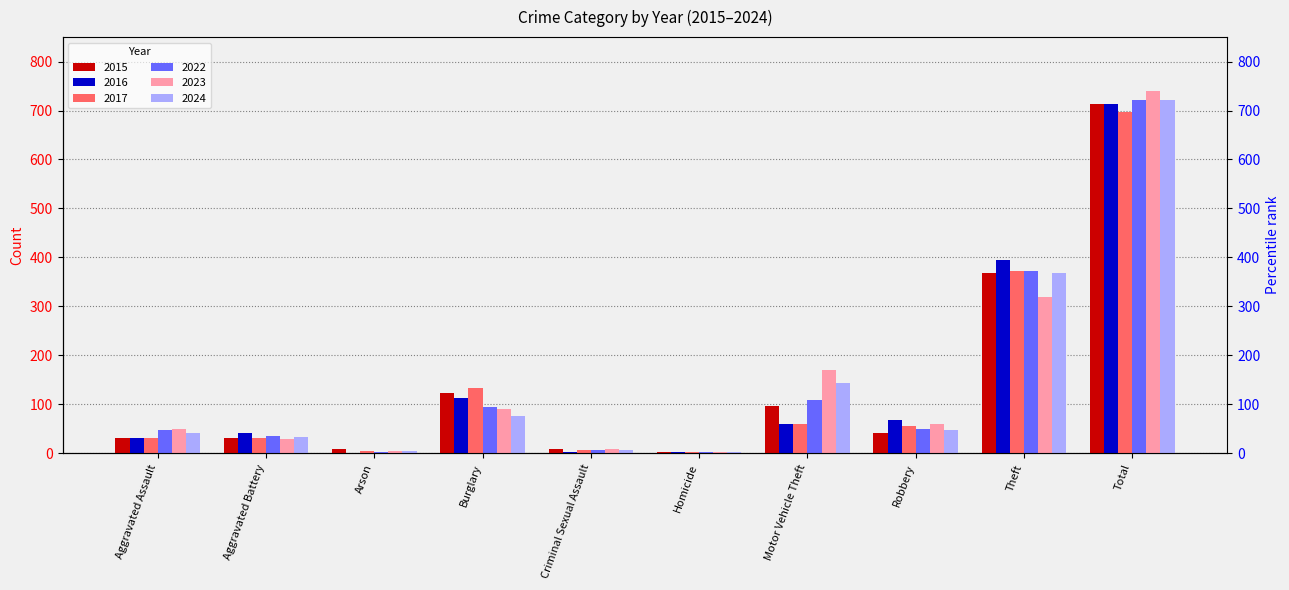

Reading right to left, extract all data points from this chart.

2015: Total=713	Theft=369	Robbery=41	Motor Vehicle Theft=96	Homicide=3	Criminal Sexual Assault=9	Burglary=123	Arson=9	Aggravated Battery=31	Aggravated Assault=32
2016: Total=714	Theft=394	Robbery=69	Motor Vehicle Theft=59	Homicide=2	Criminal Sexual Assault=3	Burglary=113	Arson=1	Aggravated Battery=41	Aggravated Assault=32
2017: Total=697	Theft=372	Robbery=55	Motor Vehicle Theft=59	Homicide=2	Criminal Sexual Assault=7	Burglary=133	Arson=5	Aggravated Battery=32	Aggravated Assault=32
2022: Total=722	Theft=372	Robbery=50	Motor Vehicle Theft=110	Homicide=2	Criminal Sexual Assault=7	Burglary=95	Arson=2	Aggravated Battery=36	Aggravated Assault=48
2023: Total=739	Theft=319	Robbery=61	Motor Vehicle Theft=171	Homicide=3	Criminal Sexual Assault=9	Burglary=91	Arson=5	Aggravated Battery=30	Aggravated Assault=50
2024: Total=722	Theft=368	Robbery=47	Motor Vehicle Theft=144	Homicide=3	Criminal Sexual Assault=6	Burglary=76	Arson=4	Aggravated Battery=33	Aggravated Assault=41